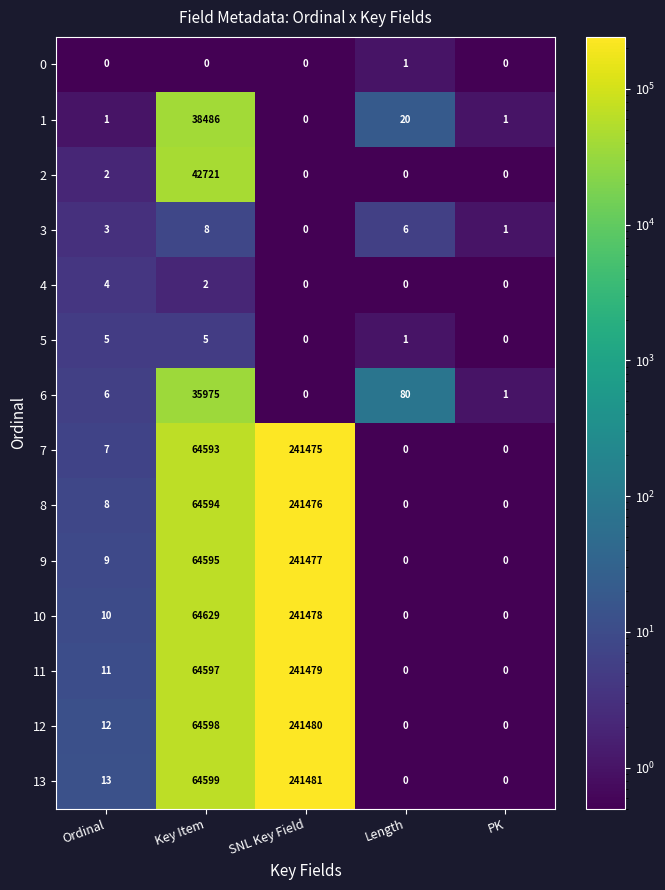

The value of 3 at SNL Key Field is 0. True or false?

True